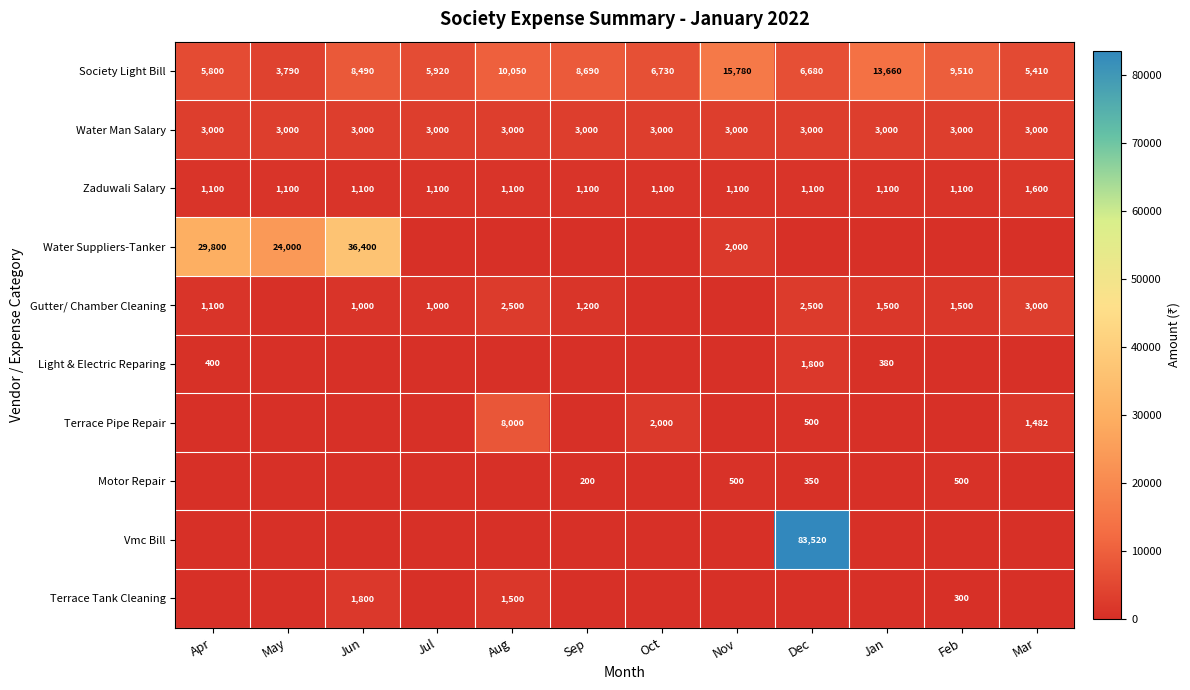

How many values in the Zaduwali Salary series exceed 1100?

1